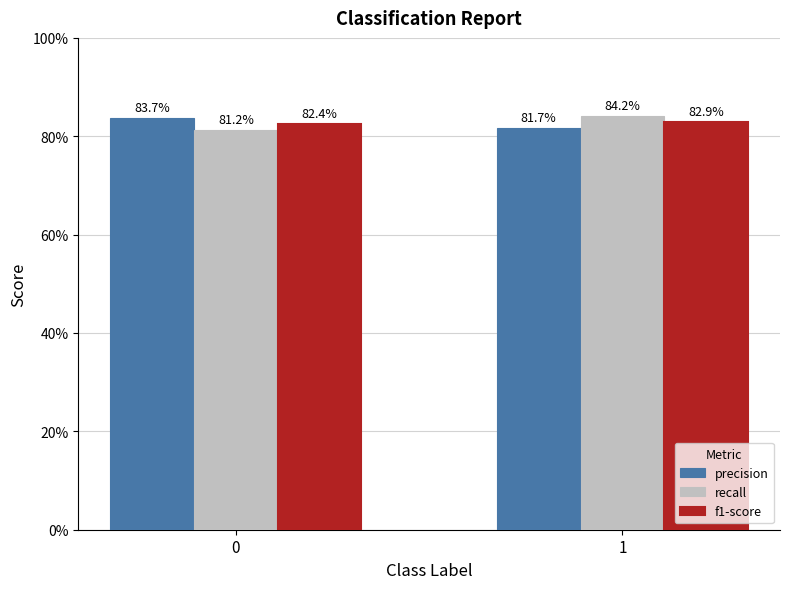

Which series has the largest total across all categories?

precision